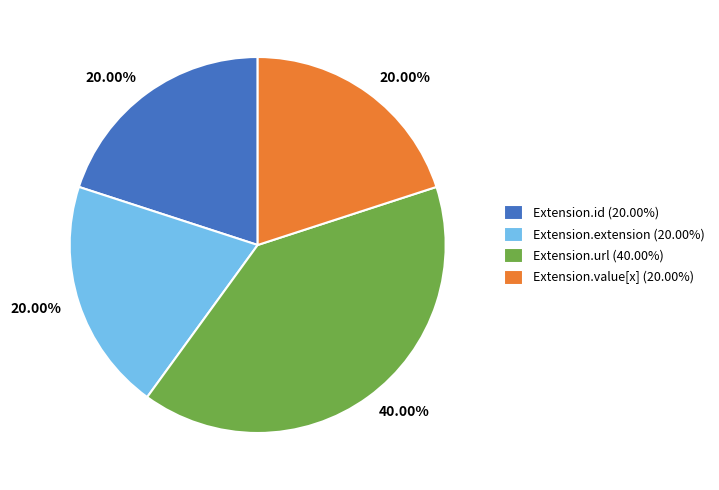

Does Extension.extension (20.00%) represent more than half of the total?

No